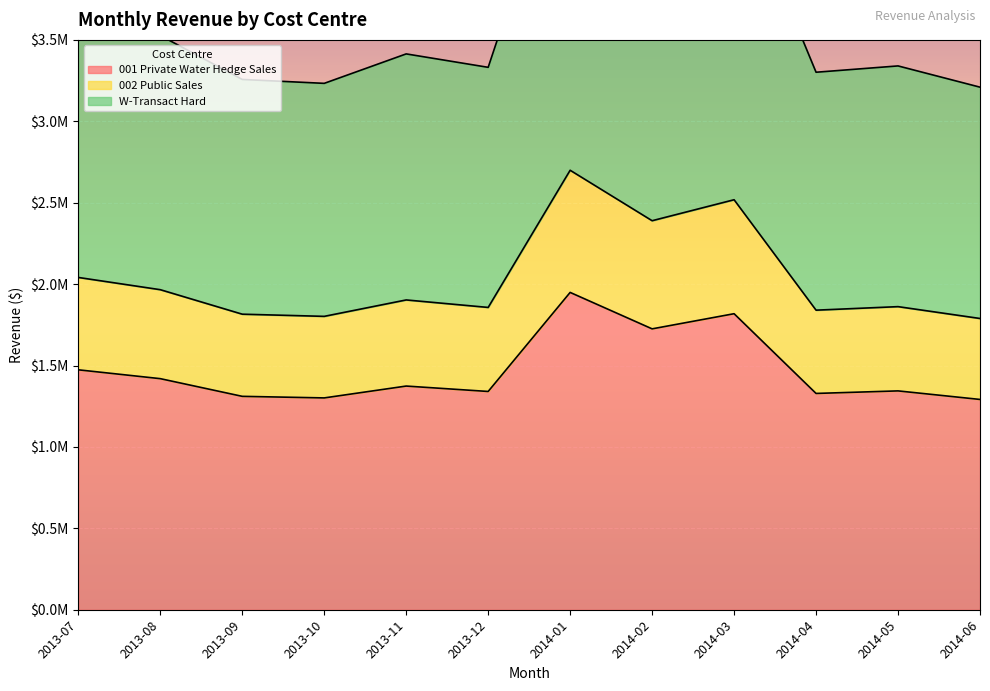

How many data points in 001 Private Water Hedge Sales are less than 1373822?

6